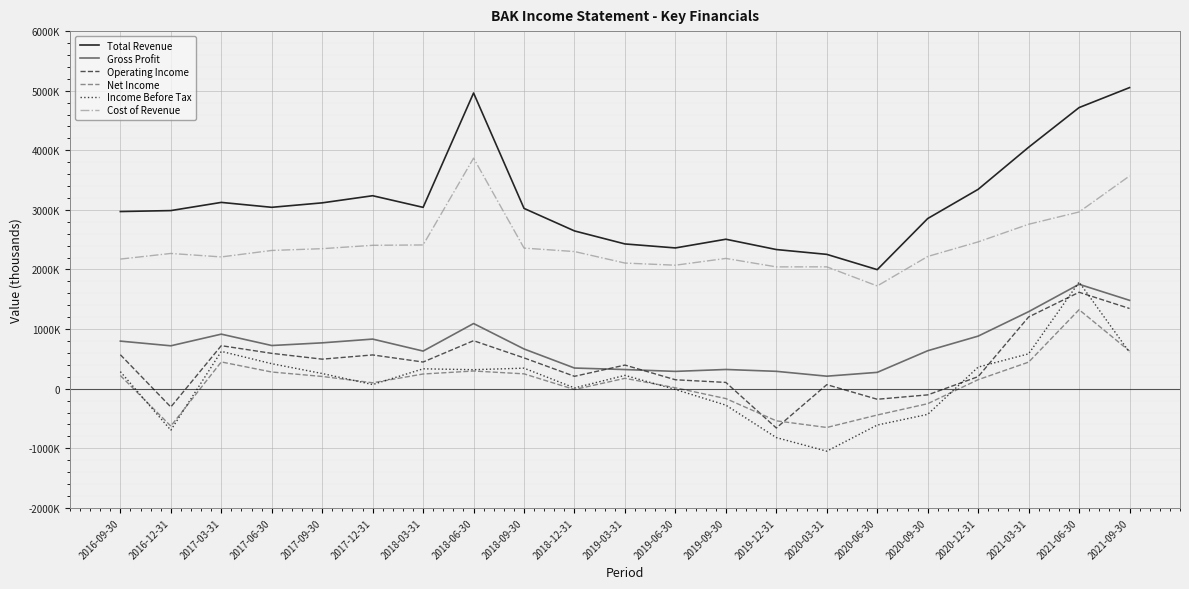

Does the chart have visible grid lines?

Yes